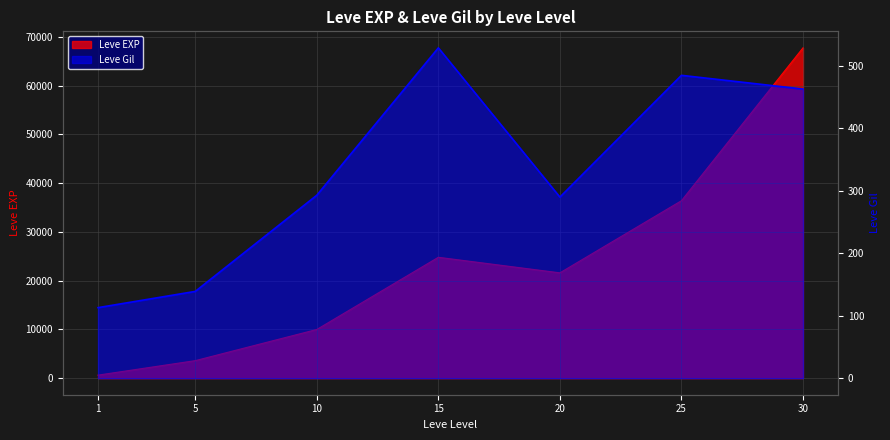

List the series in order of their overall mean, lowest first.

Leve Gil, Leve EXP